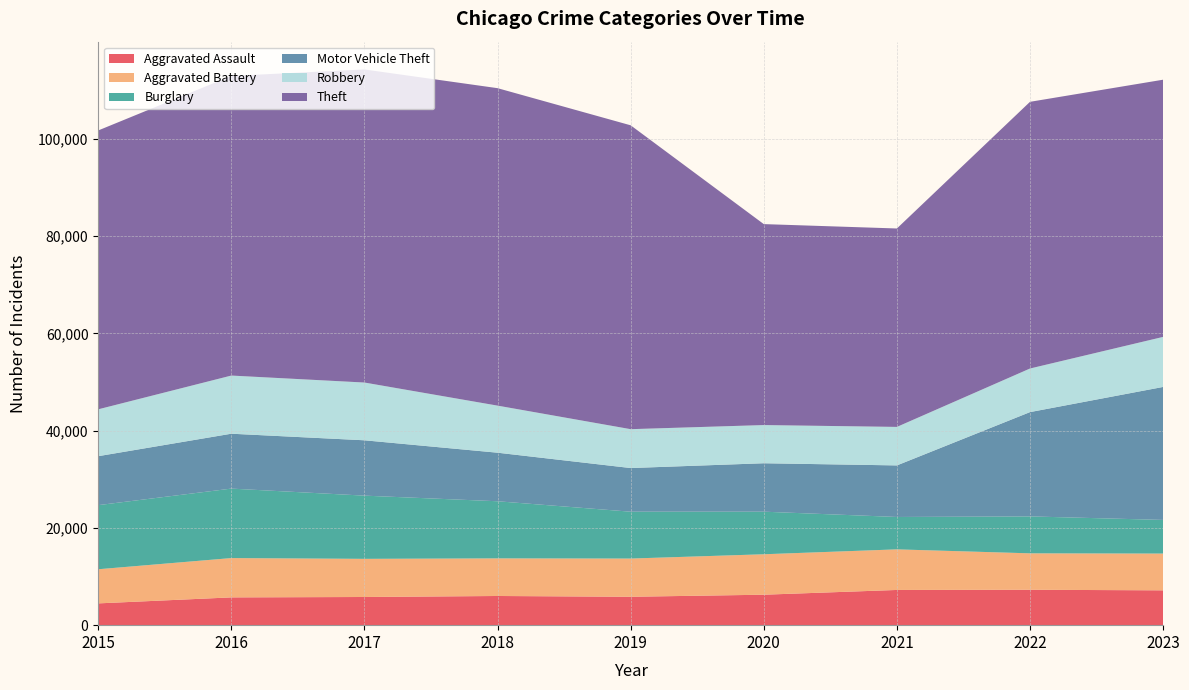

Reading left to right, extract all data points from this chart.

Aggravated Assault: 2015=4480	2016=5712	2017=5793	2018=6001	2019=5841	2020=6263	2021=7242	2022=7281	2023=7163
Aggravated Battery: 2015=7019	2016=8086	2017=7845	2018=7735	2019=7857	2020=8319	2021=8347	2022=7491	2023=7562
Burglary: 2015=13184	2016=14289	2017=13001	2018=11747	2019=9638	2020=8758	2021=6662	2022=7595	2023=6920
Motor Vehicle Theft: 2015=10068	2016=11286	2017=11380	2018=9985	2019=8976	2020=9959	2021=10603	2022=21450	2023=27348
Robbery: 2015=9638	2016=11960	2017=11880	2018=9681	2019=7995	2020=7855	2021=7918	2022=8965	2023=10291
Theft: 2015=57350	2016=61621	2017=64386	2018=65287	2019=62492	2020=41326	2021=40808	2022=54847	2023=52894